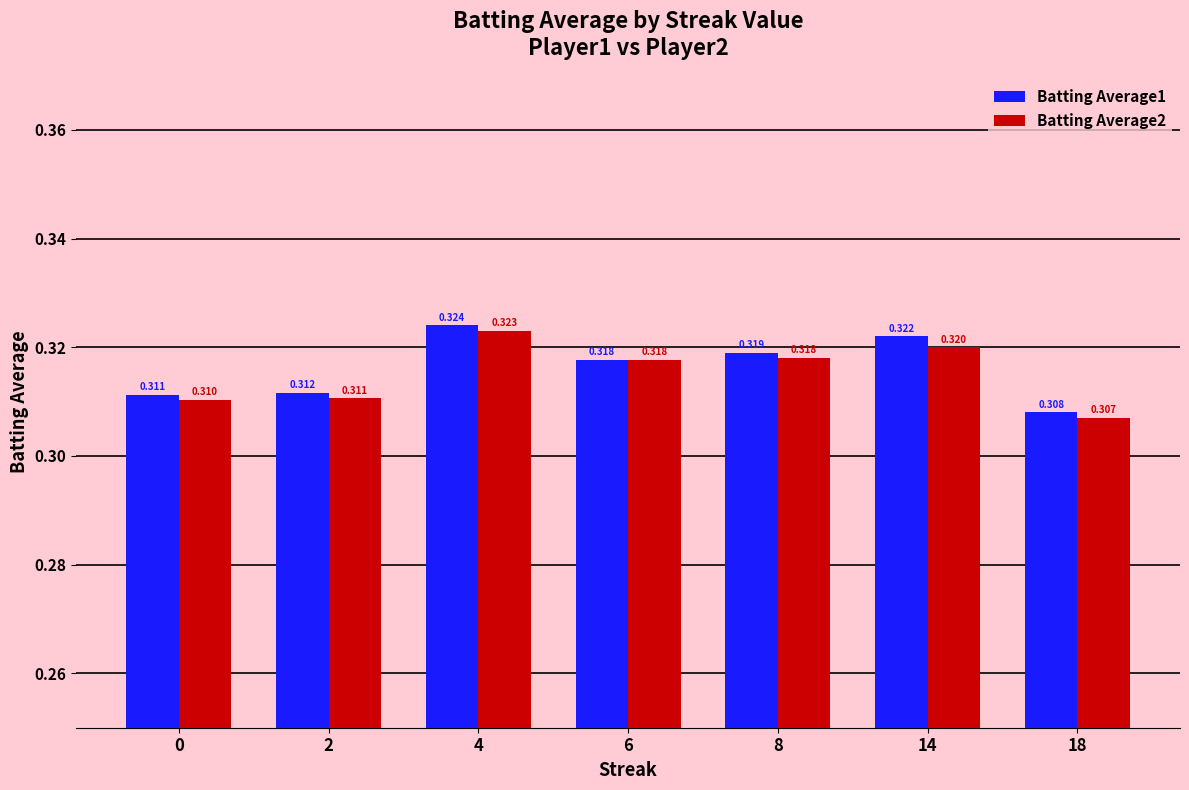

Is it true that Batting Average1 equals 0.5 at 2?

False